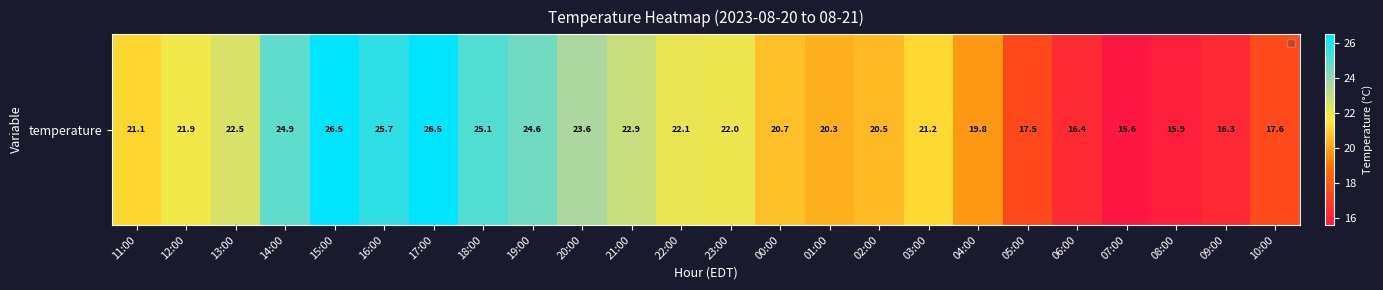

How many categories are shown in the chart?

24